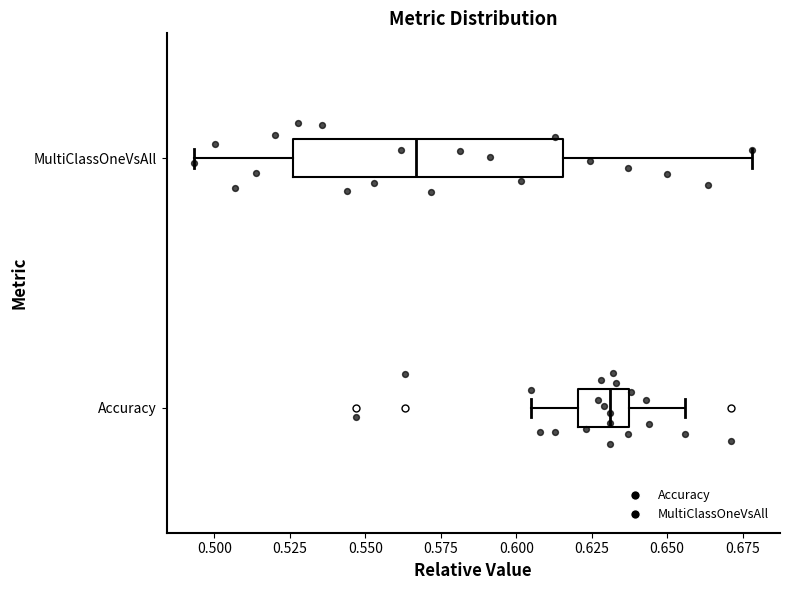

Reading bottom to top, transcribe this box plot: for each box, give where its median line is, the range the box spans, and where its two whiskers end, as read against the x-axis. The values are not printed on the chart, so give them approximately, as read against the axis.

Accuracy: median 0.630, box 0.620 to 0.635, whiskers 0.605 to 0.655
MultiClassOneVsAll: median 0.565, box 0.525 to 0.615, whiskers 0.495 to 0.680